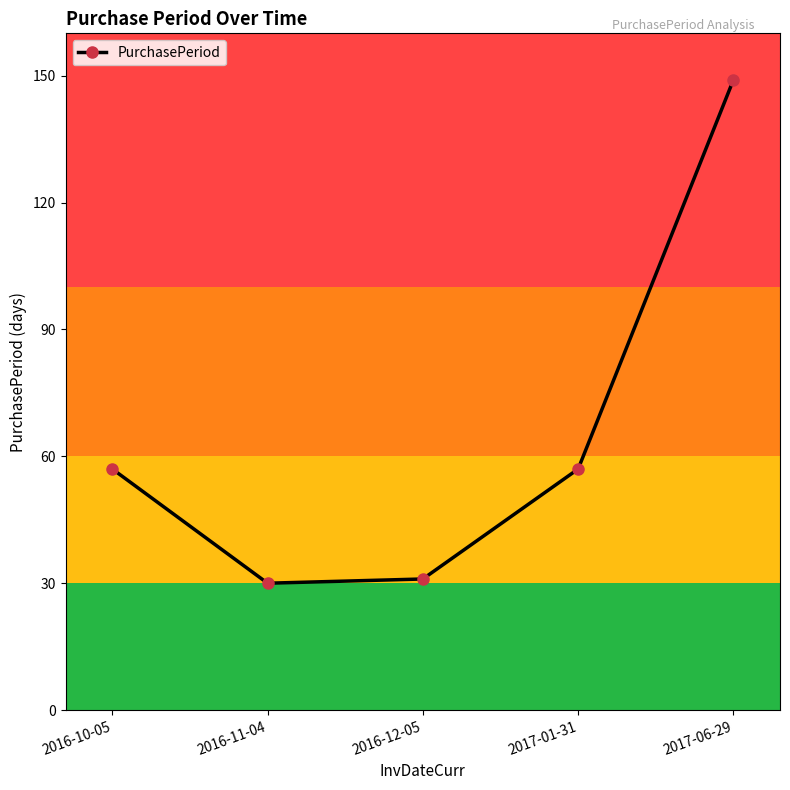

What is the change in value from 2016-10-05 to 2017-06-29?

+92